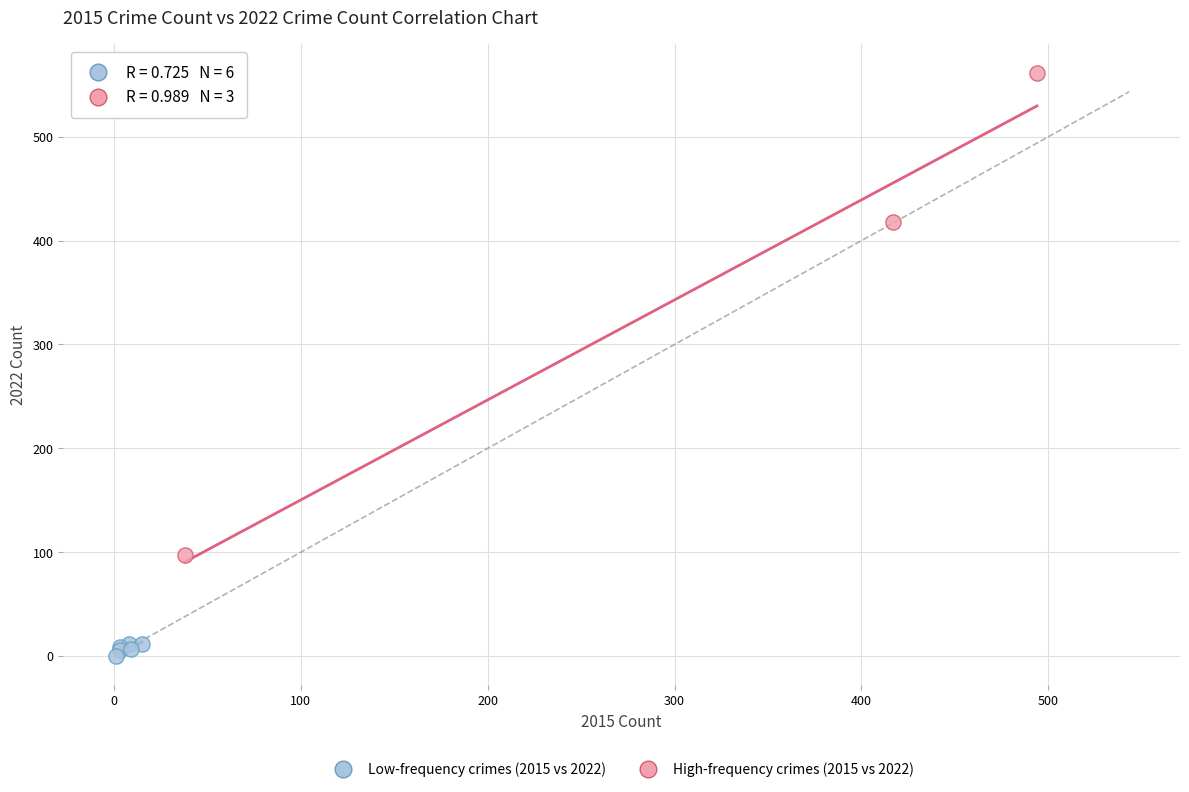

Which series contains the lowest Y value?

Low-frequency crimes (2015 vs 2022)